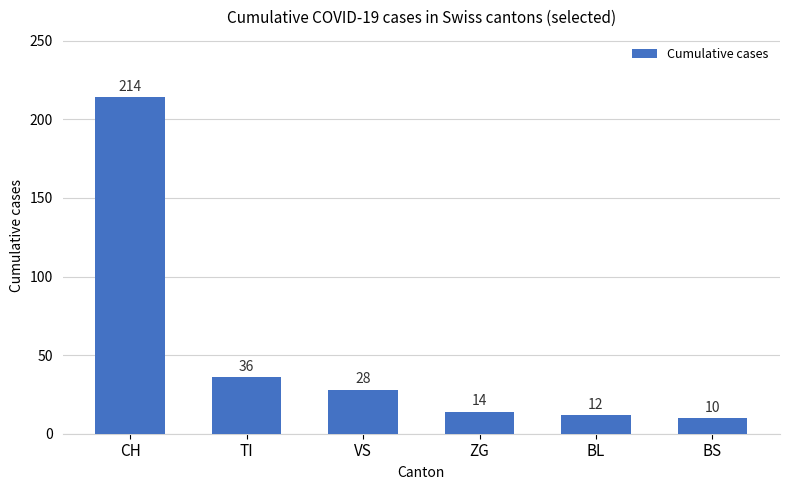

Rank the categories by value from highest to lowest.

CH, TI, VS, ZG, BL, BS